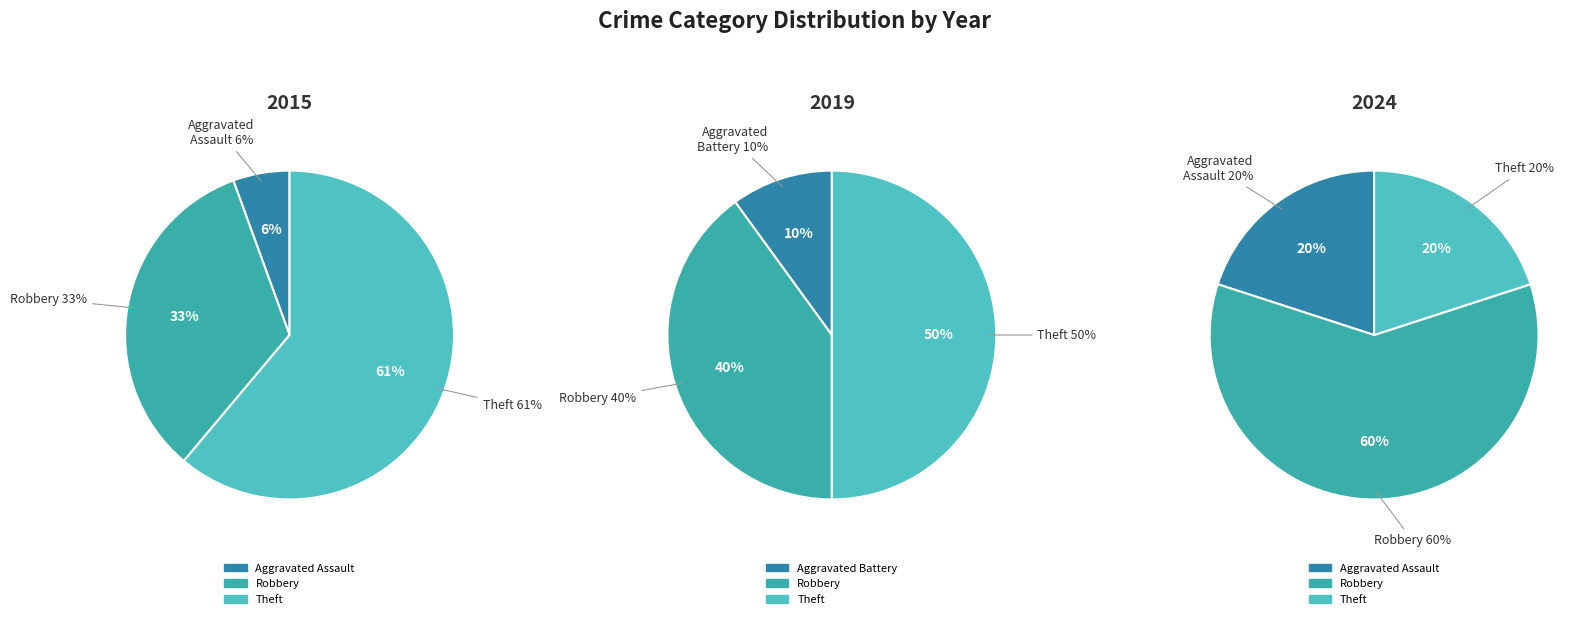

What is the largest slice in the pie chart?

Theft